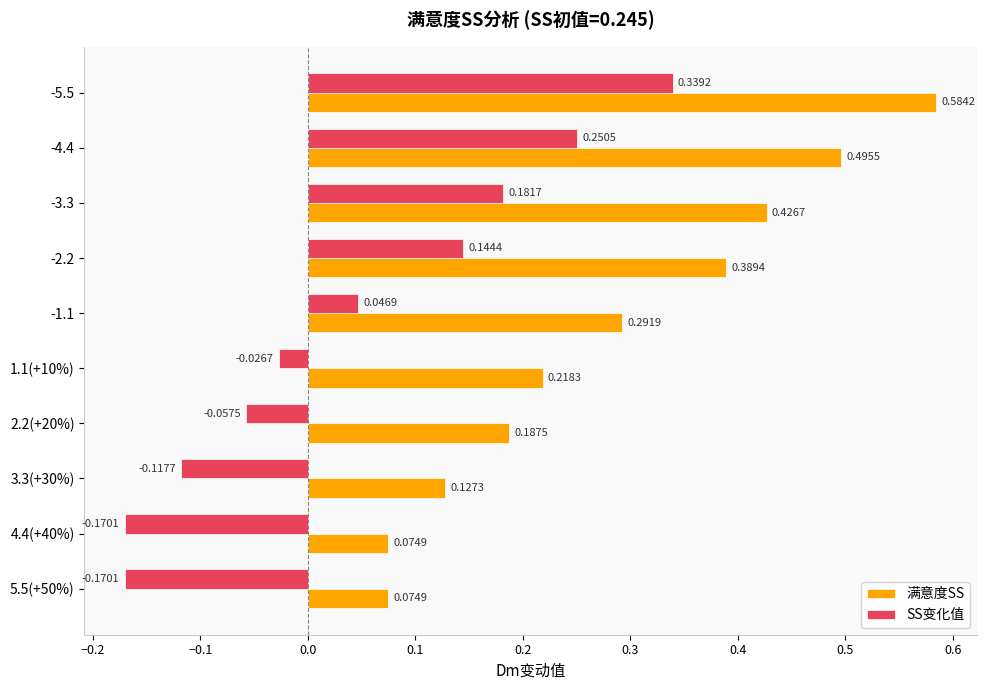

At how many categories does at least one series exceed 0?

10